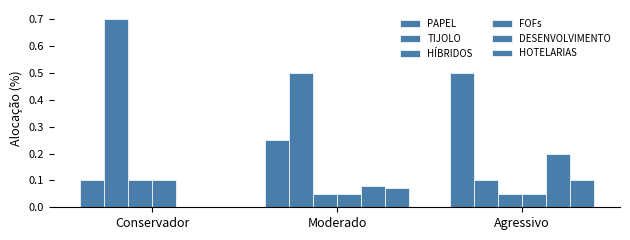

What is the total value across all series at Conservador?

1.0